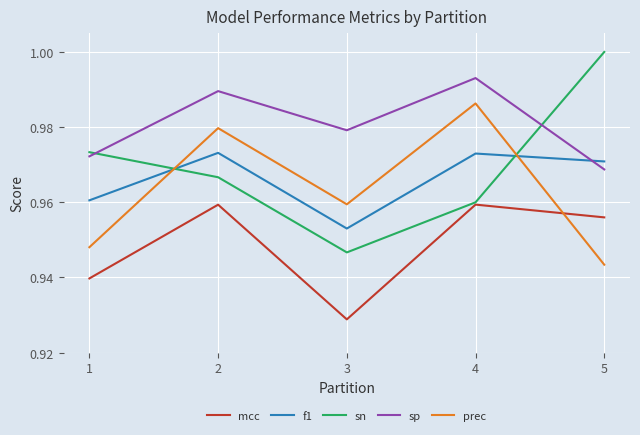

True or false: f1 and mcc intersect in this chart.

False